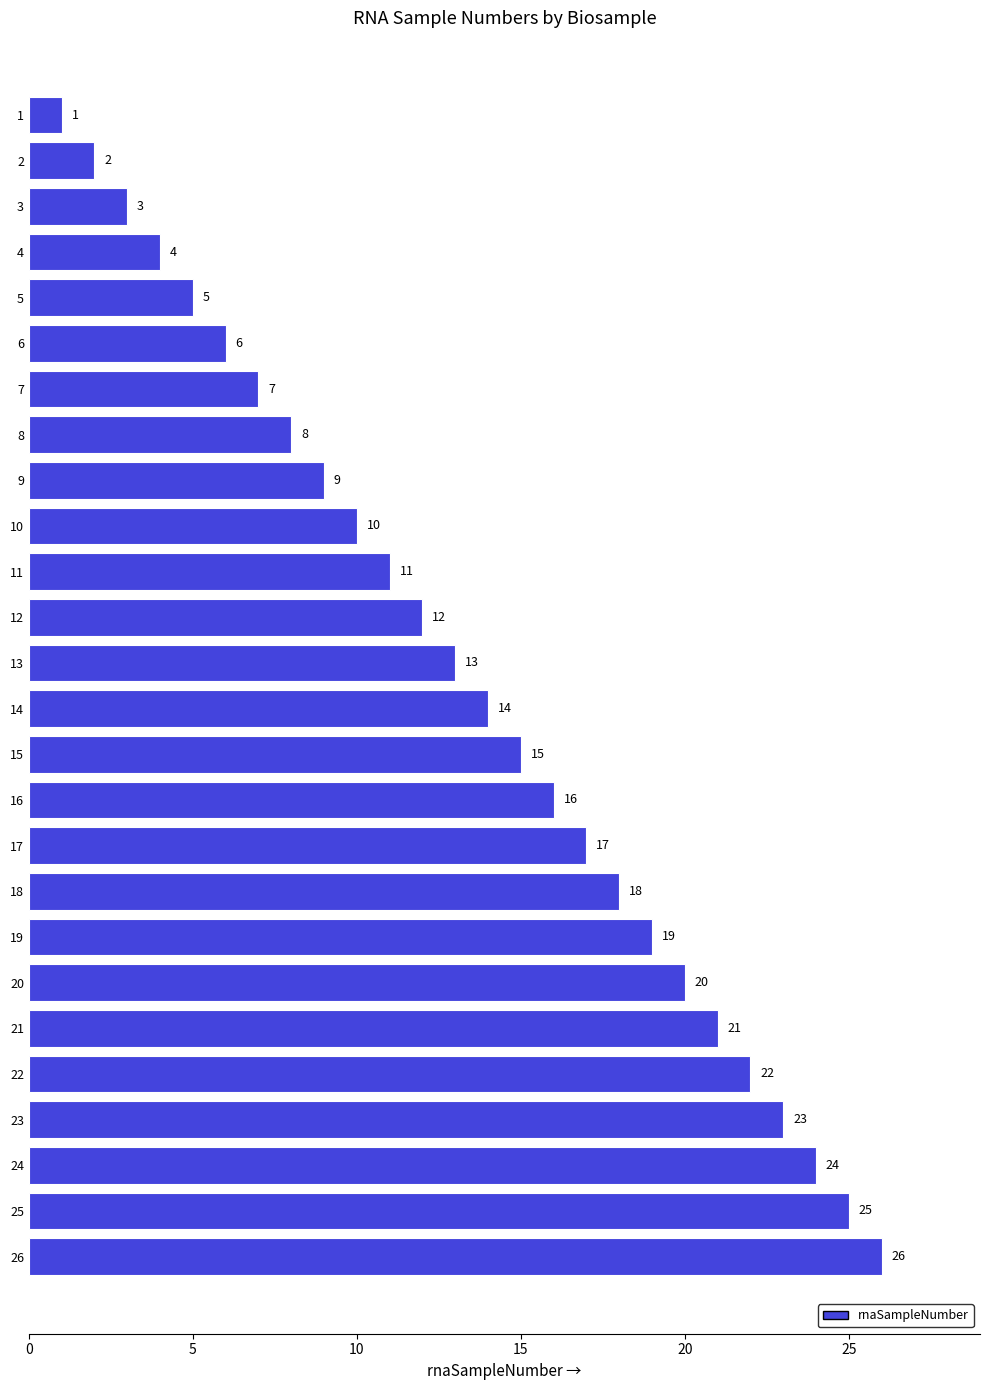

Is it true that the value at 20 is 2?

False